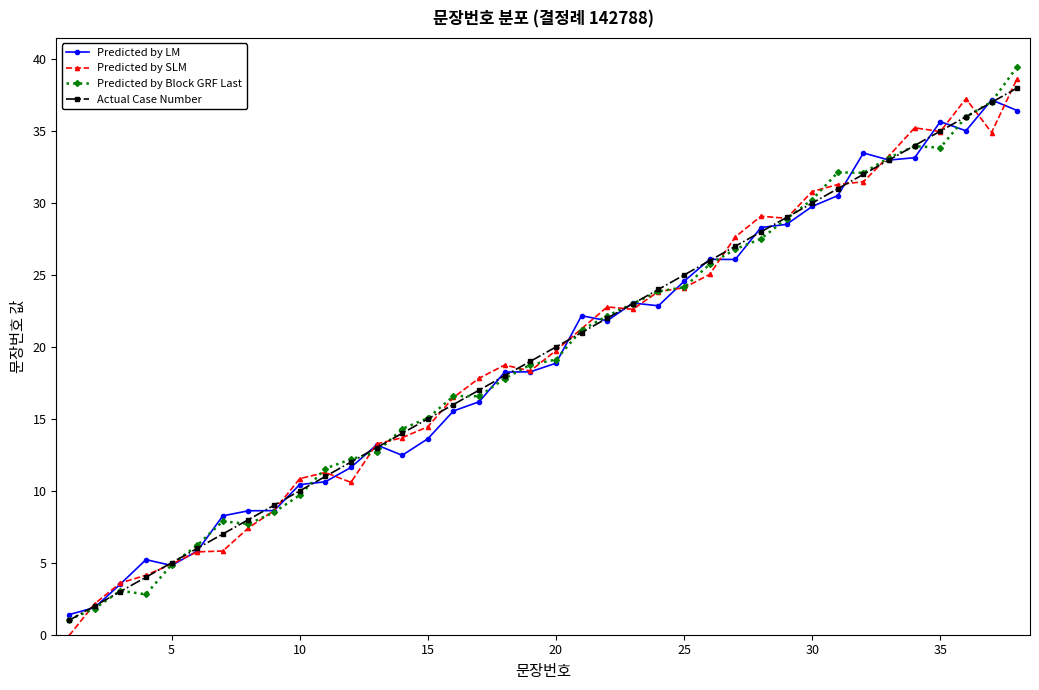

How many distinct data groups are displayed?

4